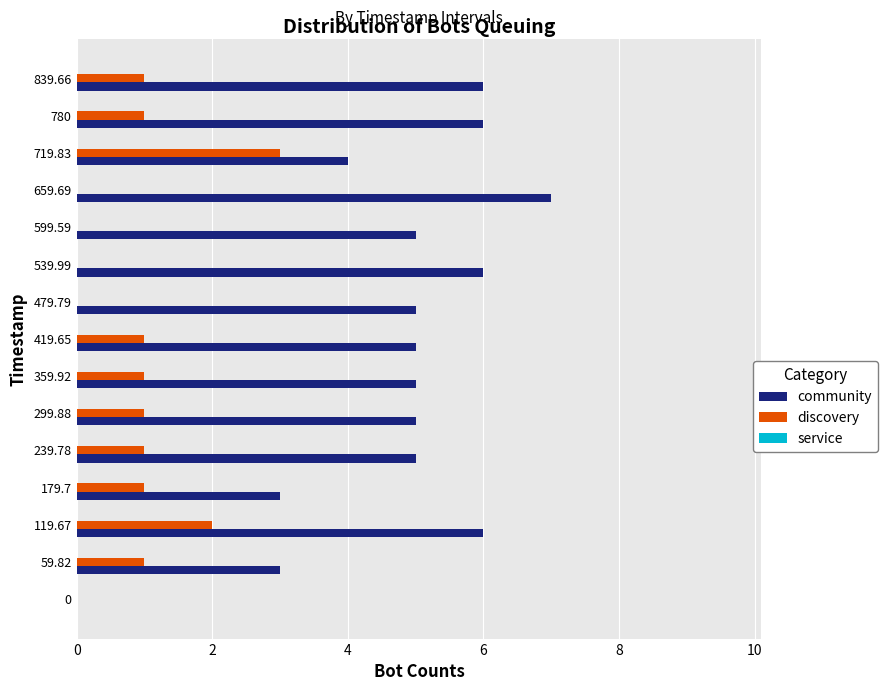

Which series has the largest total across all categories?

community